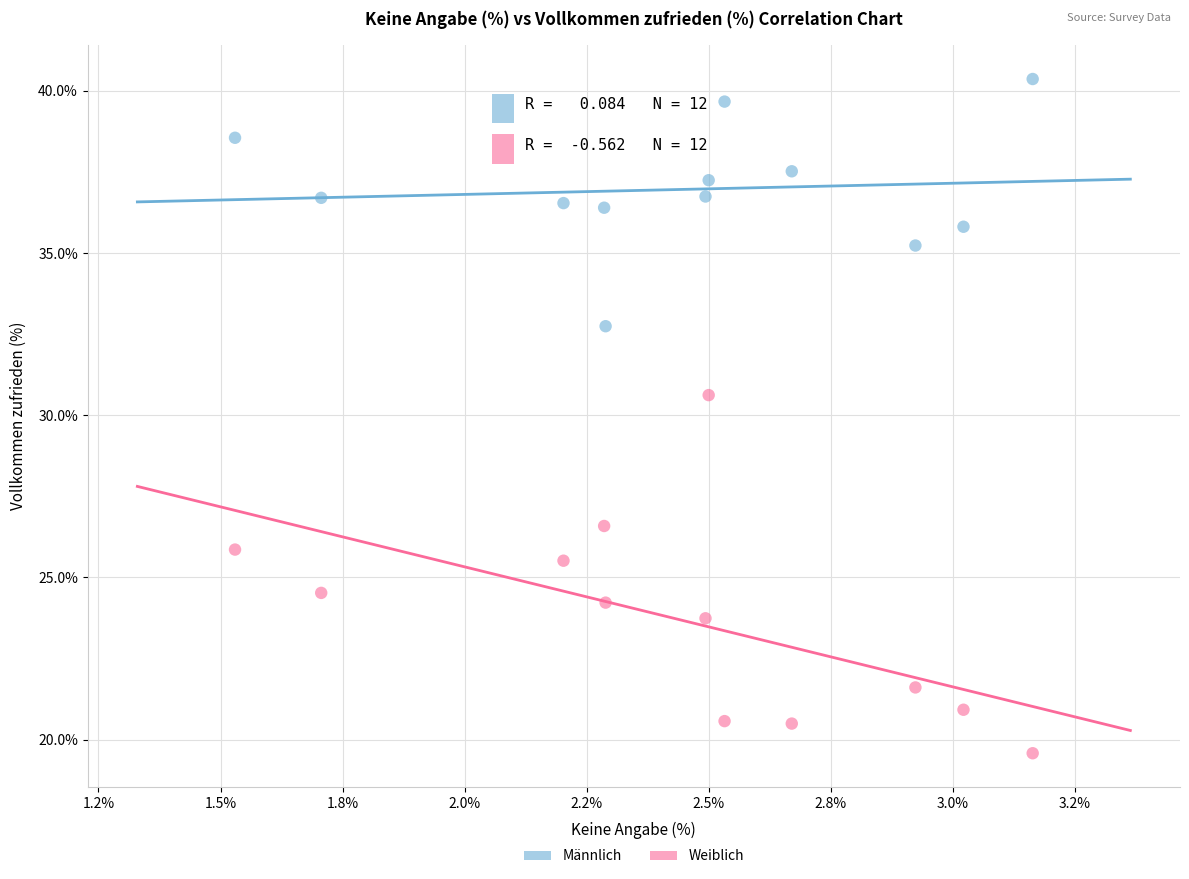

Which series contains the lowest Y value?

Weiblich